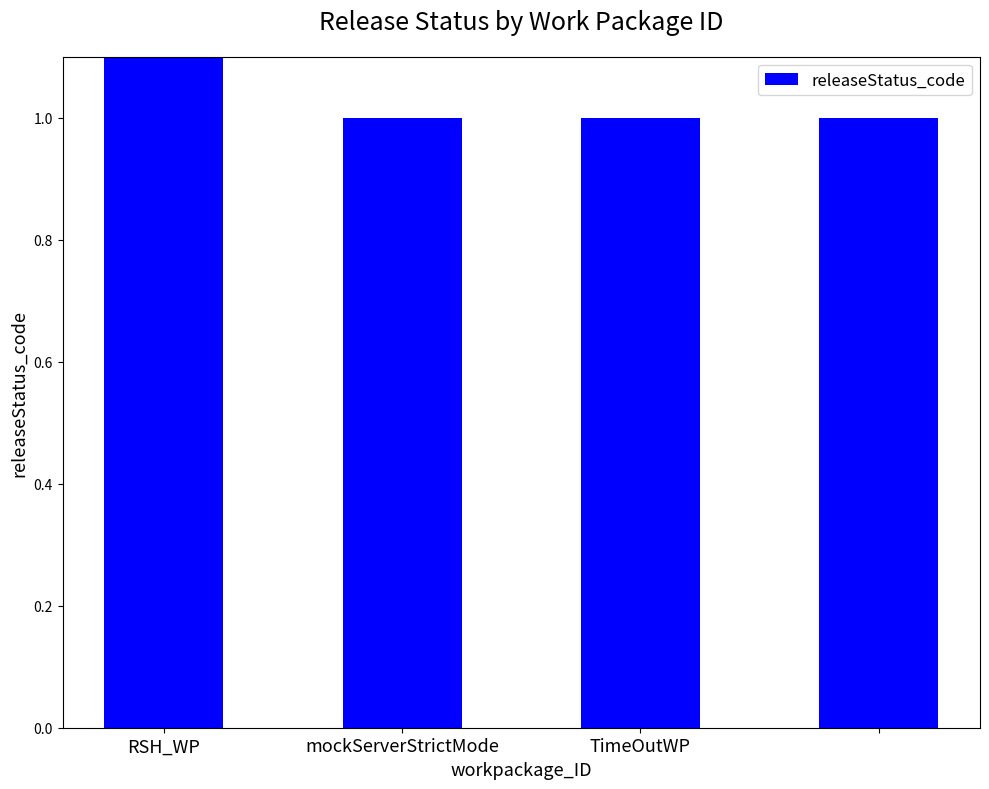

What is the ratio of the value at mockServerStrictMode to the value at 3?

1.0